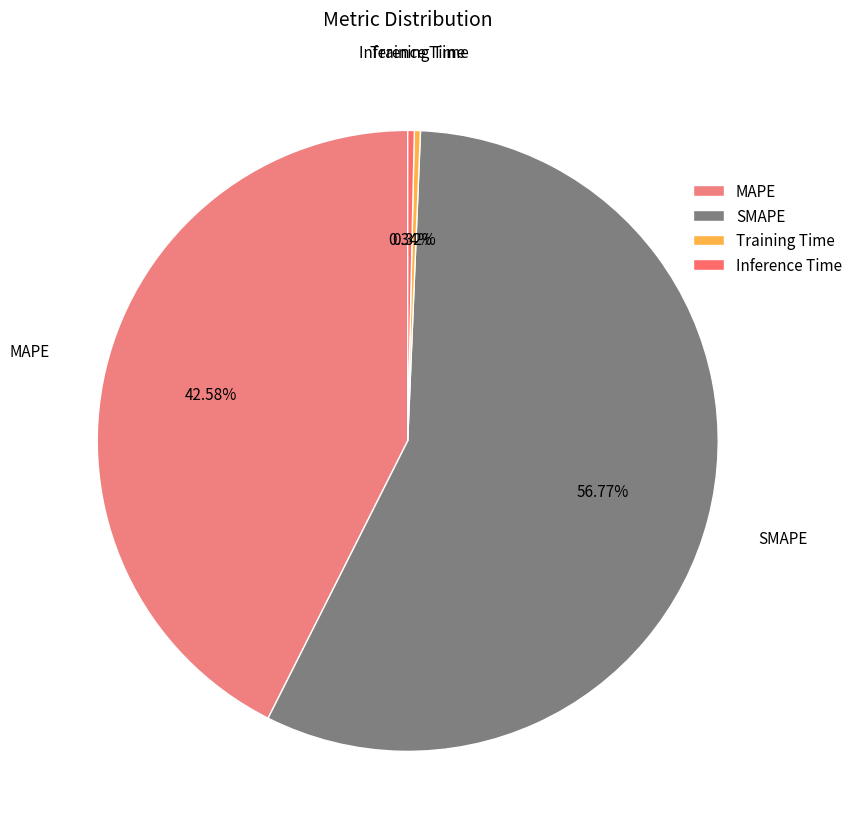

To the nearest percent, what is the combined percentage of Inference Time and Training Time?

1%